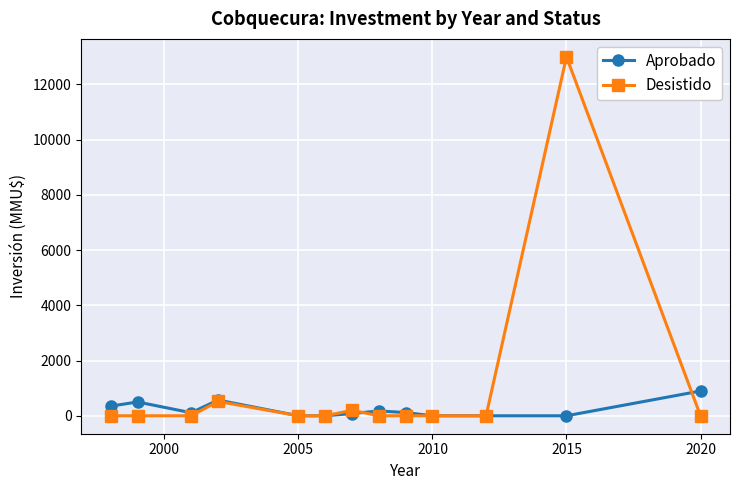

Count the number of categories in the chart.

13